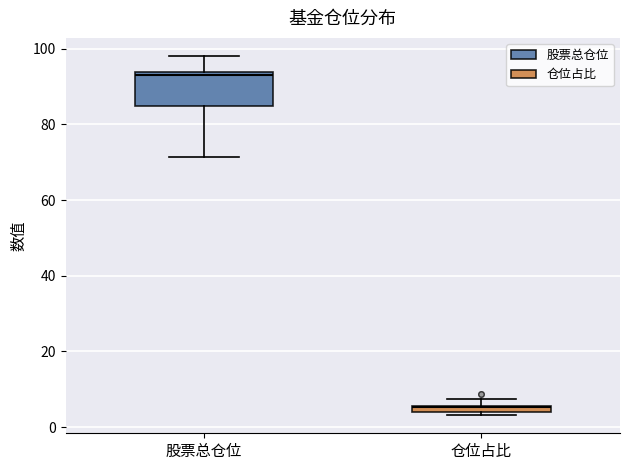

Which box's median line is the highest?

股票总仓位